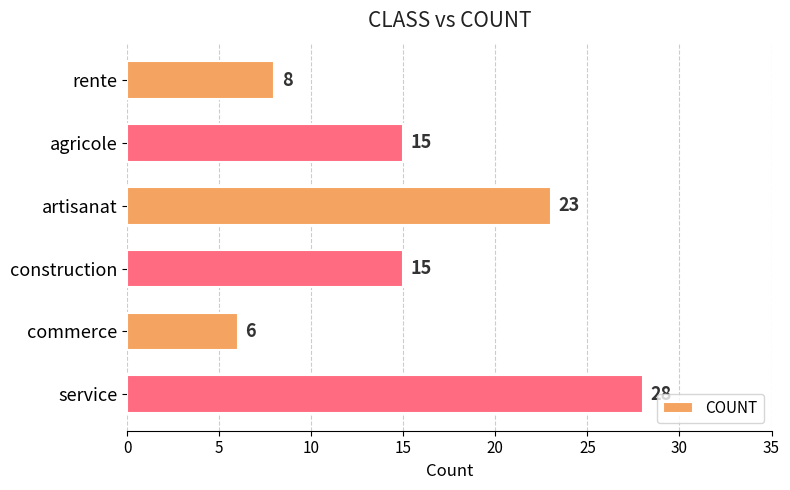

What is the label of the 3rd bar from the top?

artisanat